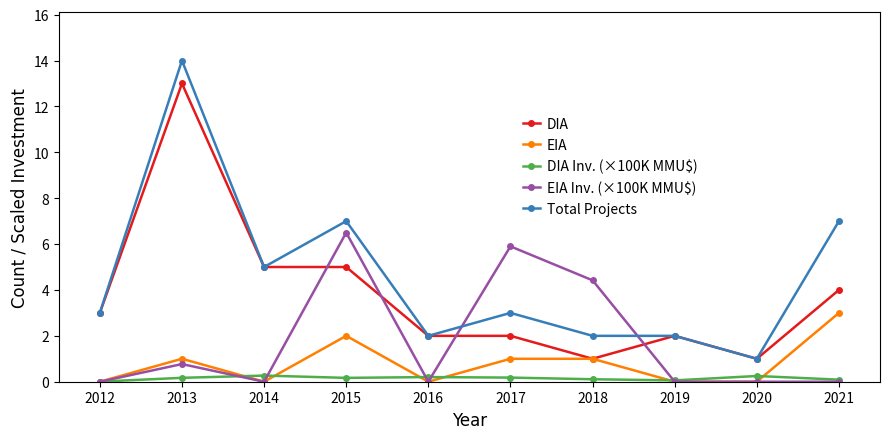

Is the value of EIA at 2018 greater than the value of EIA Inv. (×100K MMU$) at 2018?

No